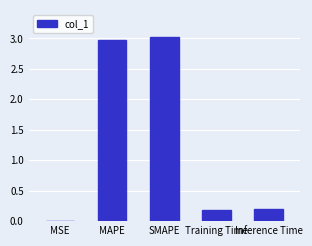

The value at MSE is 0.0. True or false?

True